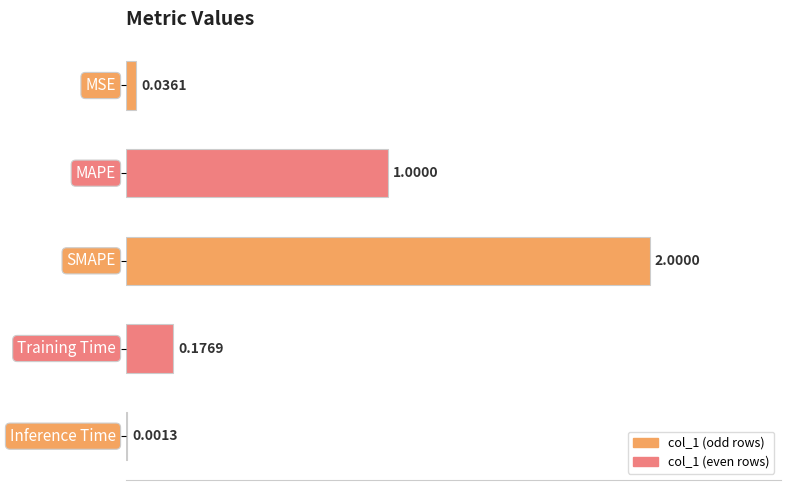

What is the sum of all values?

3.2